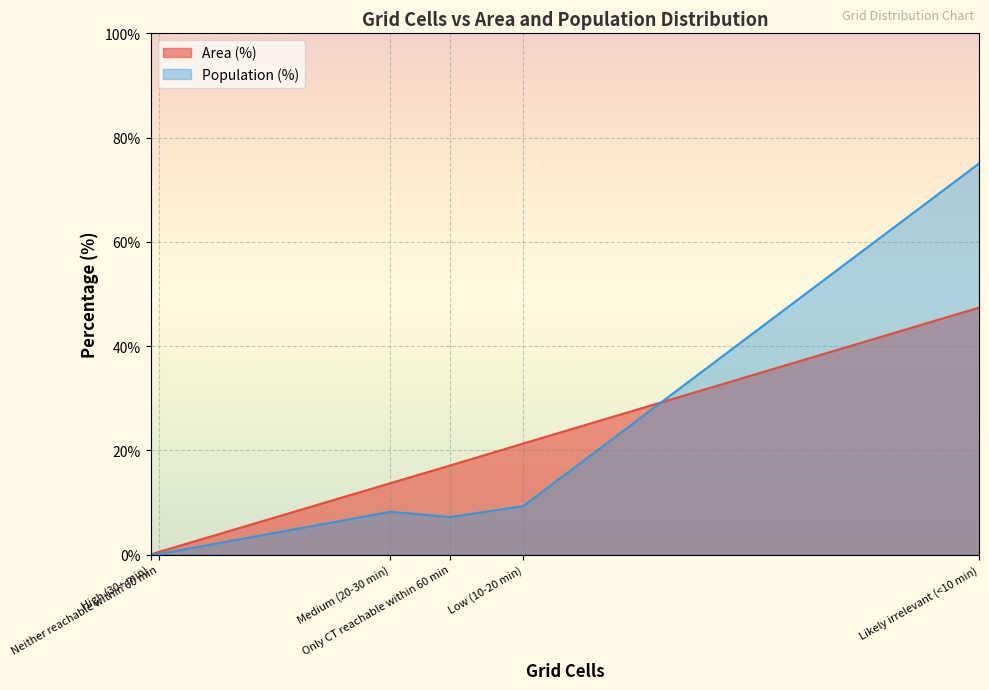

Which series has the largest range (max minus min)?

Population (%)